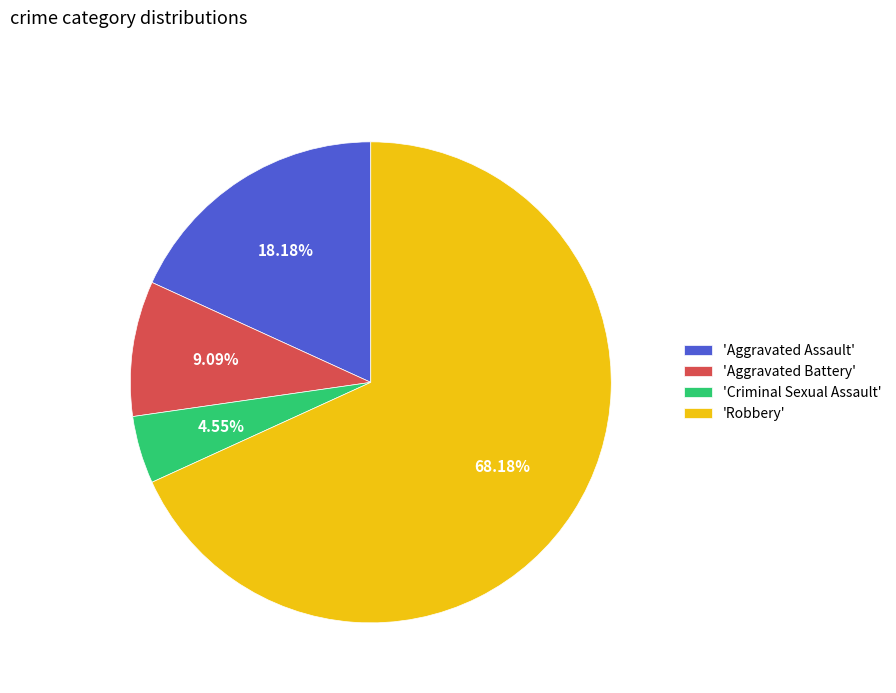

Rank the categories by value from highest to lowest.

'Robbery', 'Aggravated Assault', 'Aggravated Battery', 'Criminal Sexual Assault'